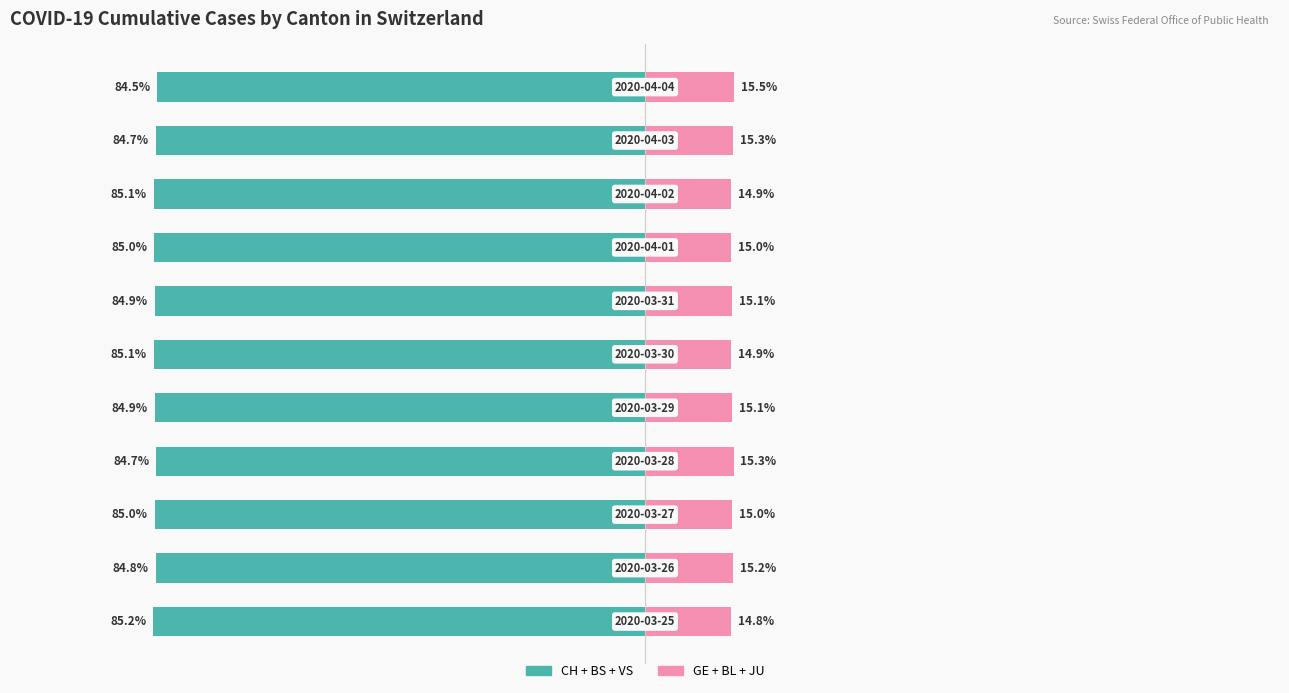

What are all the series names shown in the legend?

CH + BS + VS (left cantons), GE + BL + JU (right cantons)